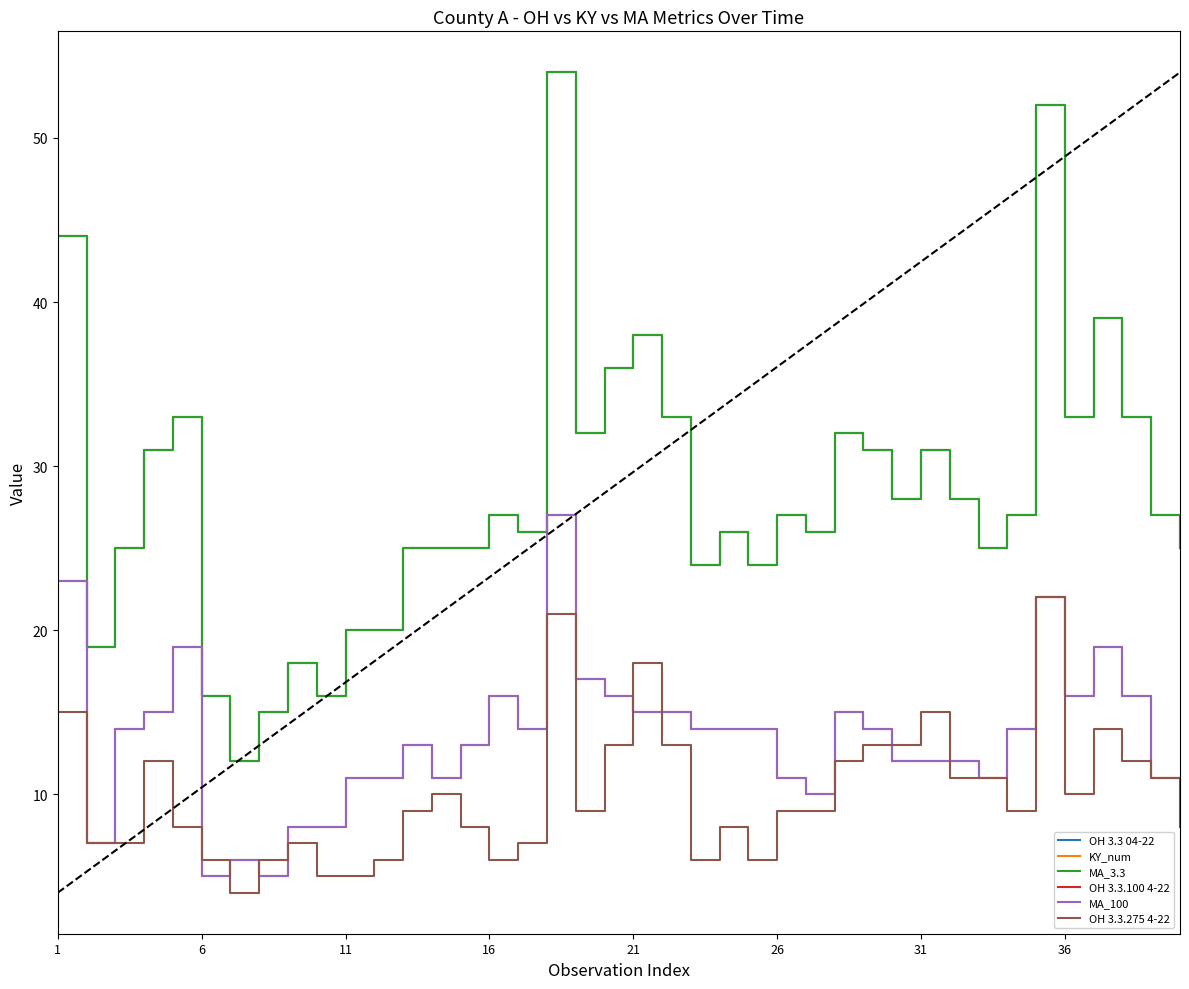

Is this an area chart (filled region under the line)?

No